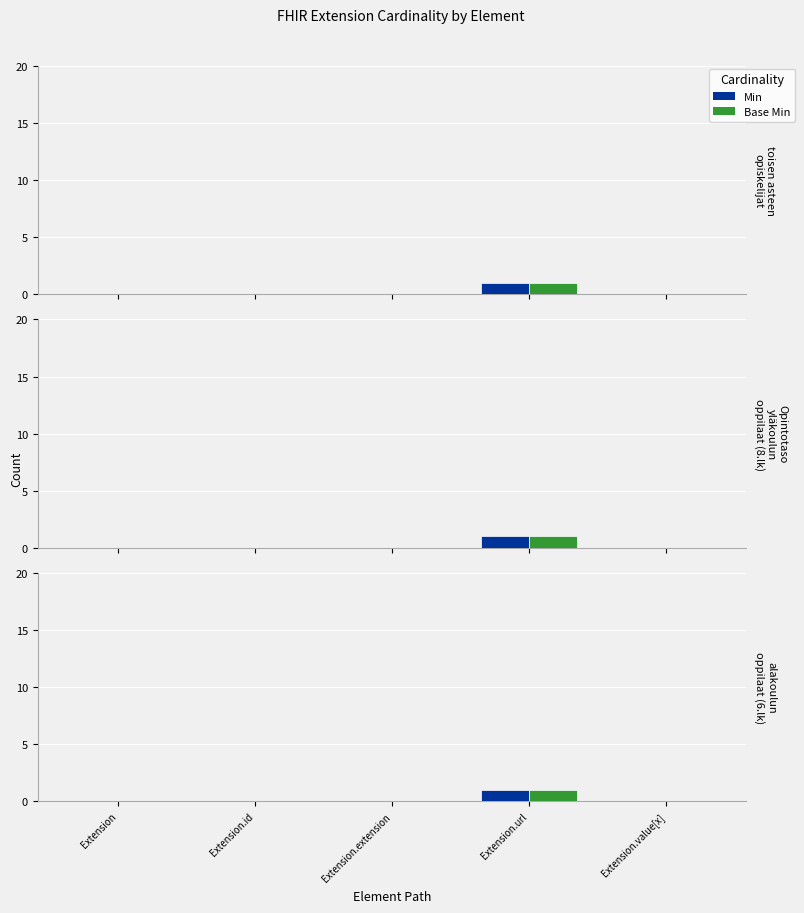

Is the value of Min at Extension greater than the value of Base Min at Extension.id?

No